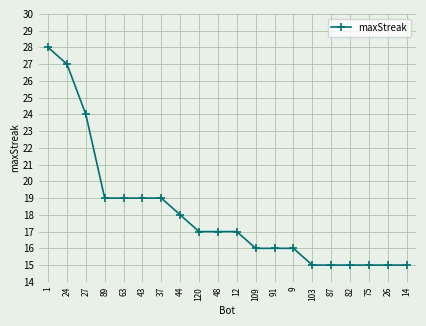

What position from the left is 44?

8